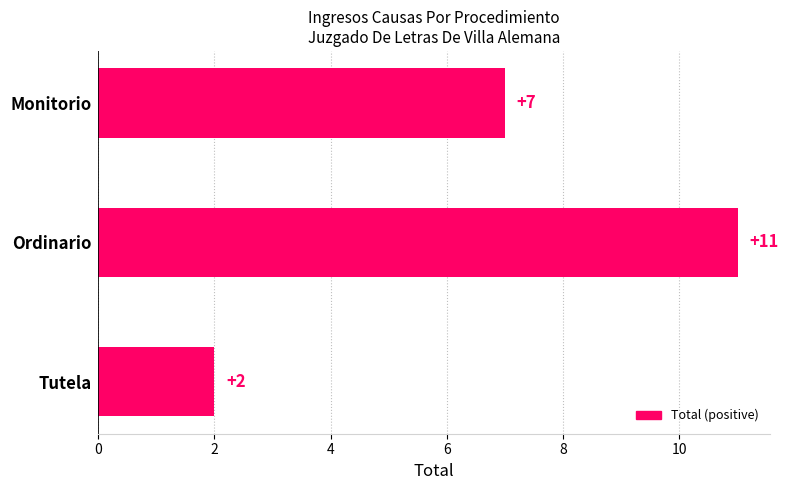

What is the change in value from Ordinario to Tutela?

-9